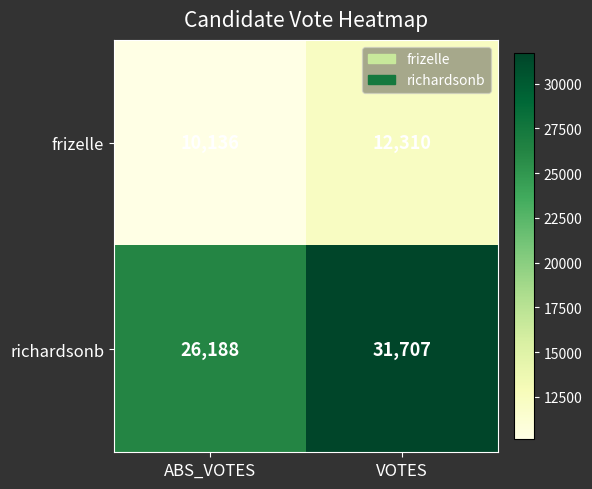

The frizelle series shows 10136 at ABS_VOTES. True or false?

True